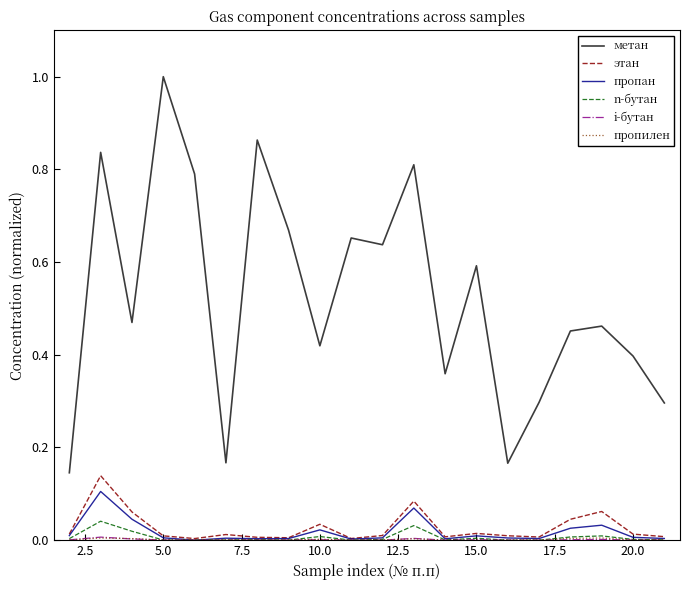

Which series has the largest total across all categories?

метан